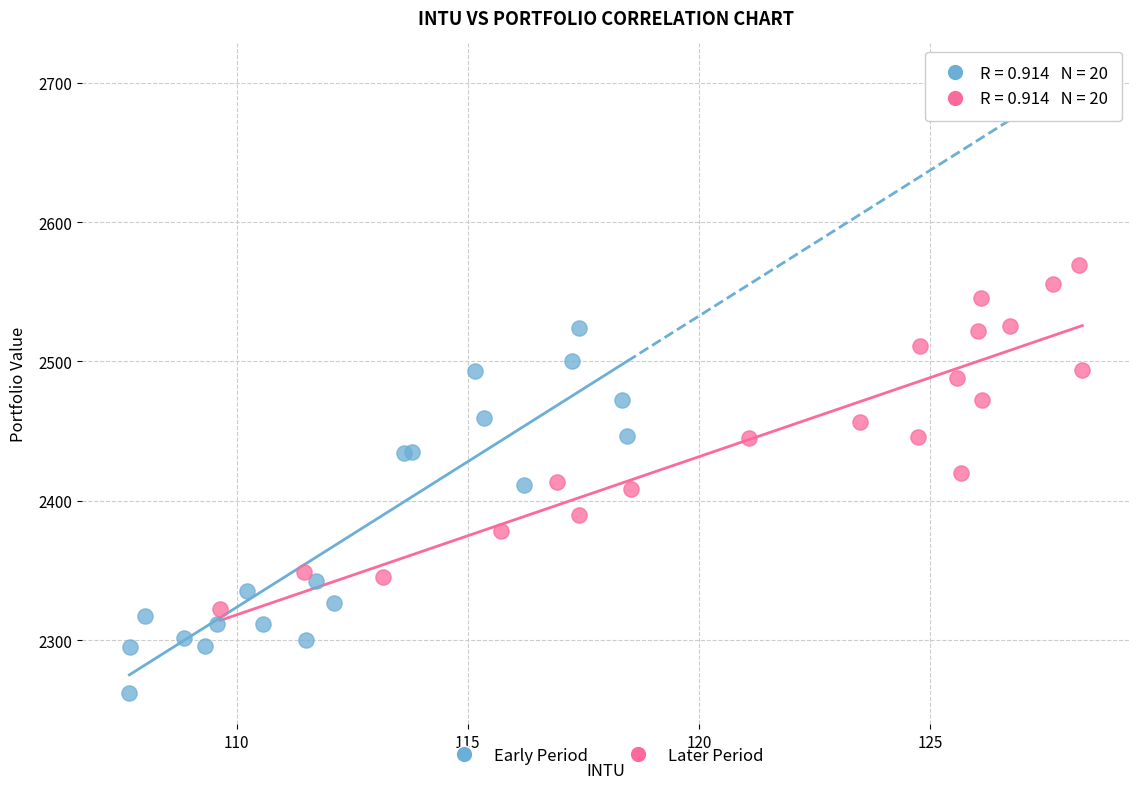

Which series reaches the maximum Y coordinate?

Later Period